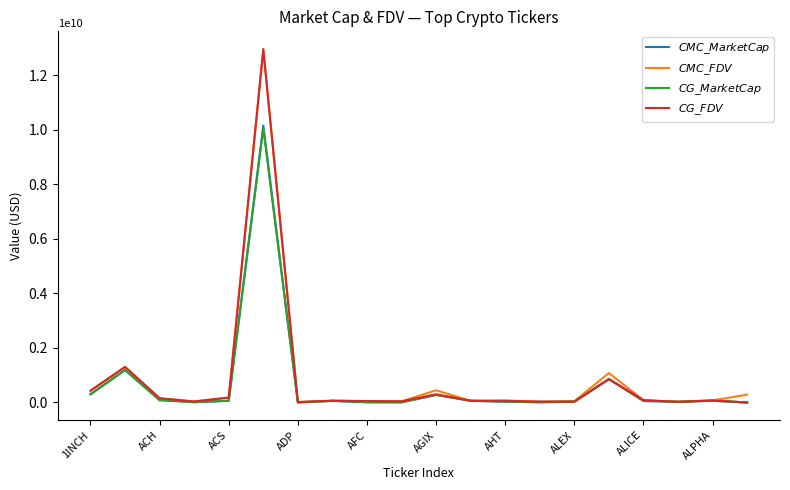

List the series in order of their peak value, lowest first.

$CG\_MarketCap$, $CMC\_MarketCap$, $CG\_FDV$, $CMC\_FDV$